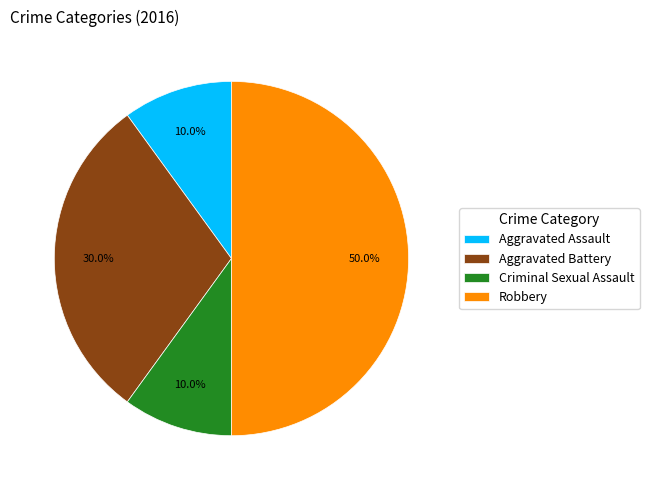

Does Aggravated Battery represent more than half of the total?

No